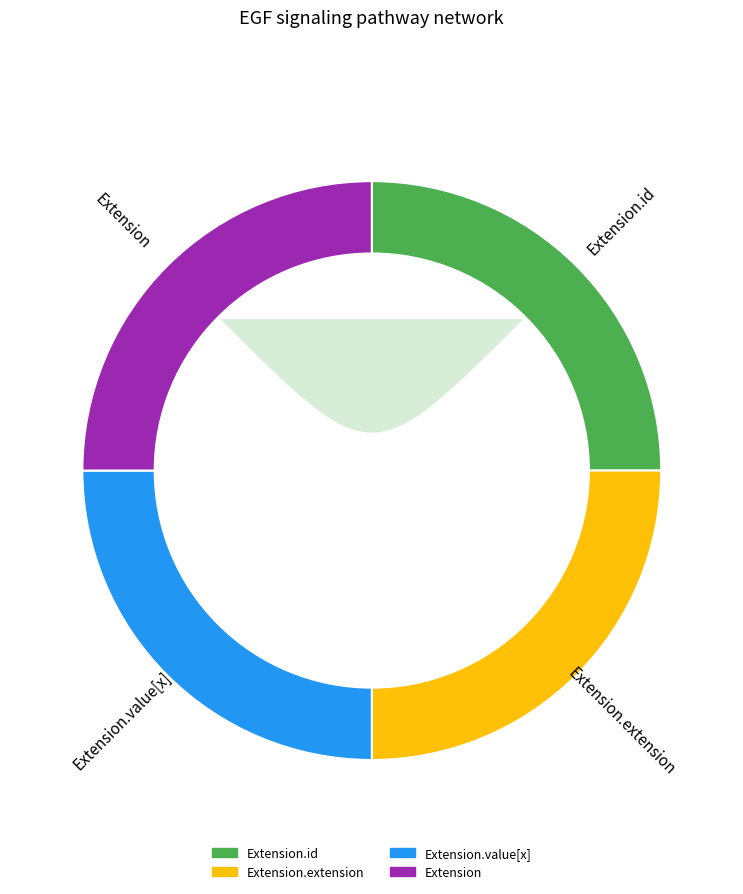

What is the largest slice in the pie chart?

Extension.id